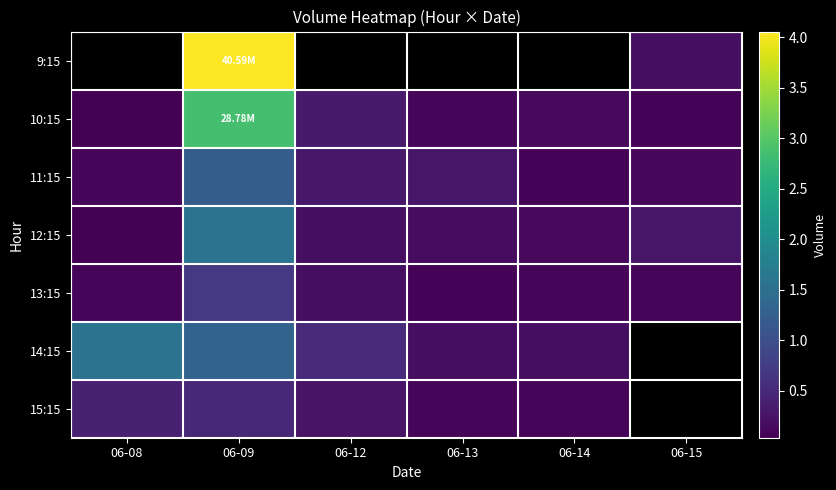

At which label is 10:15 closest to 14562930?

06-12